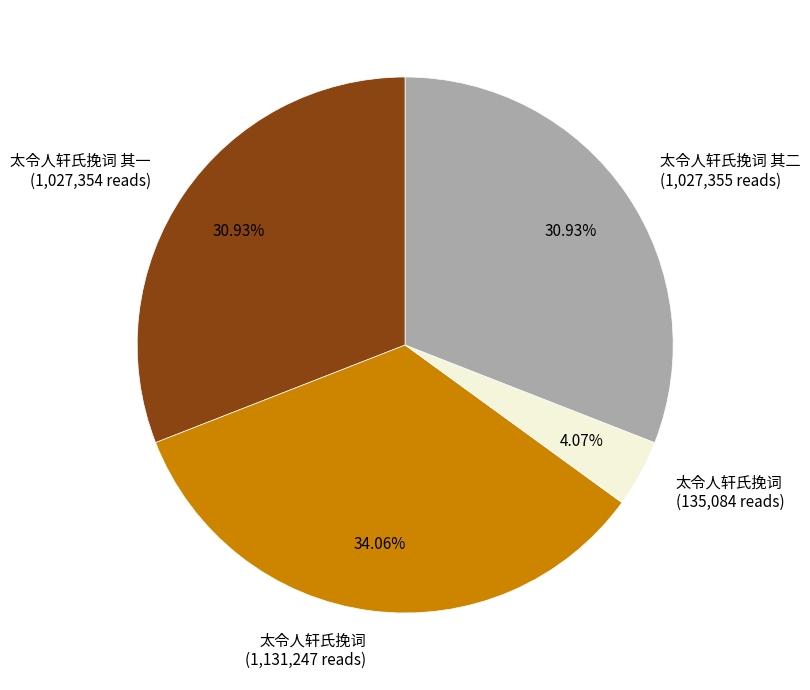

Combined, do 太令人轩氏挽词 (135,084 reads) and 太令人轩氏挽词 (1,131,247 reads) account for over 50%?

No